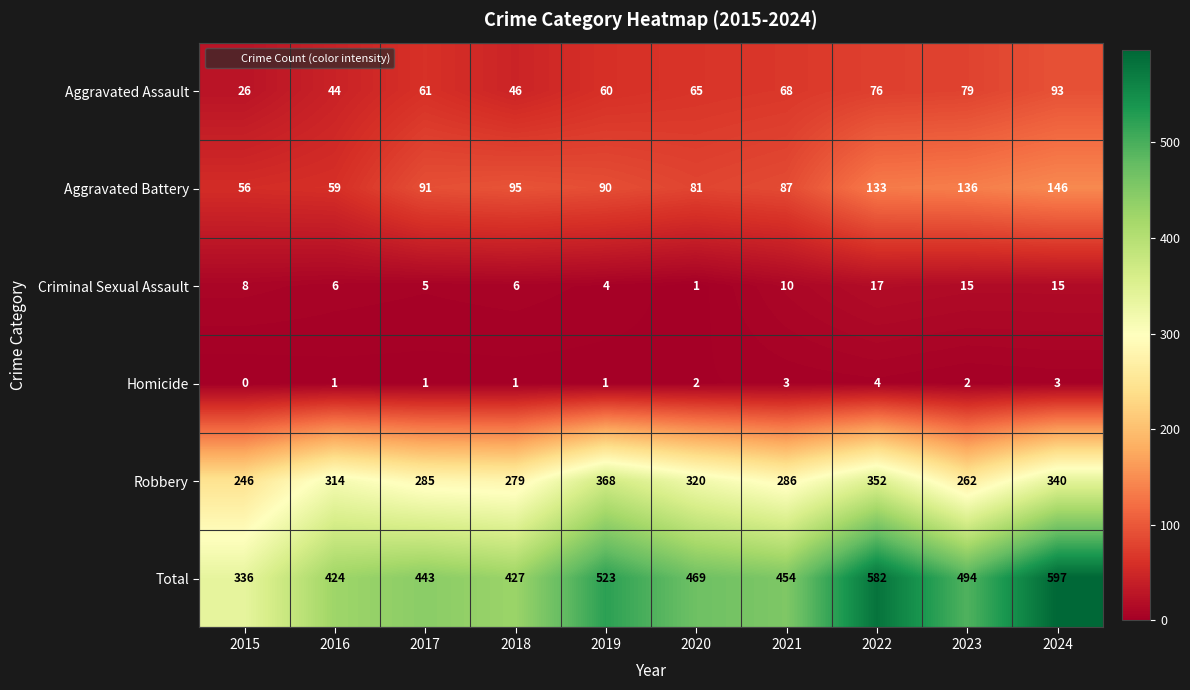

Which series changed the most between 2017 and 2019?

Robbery